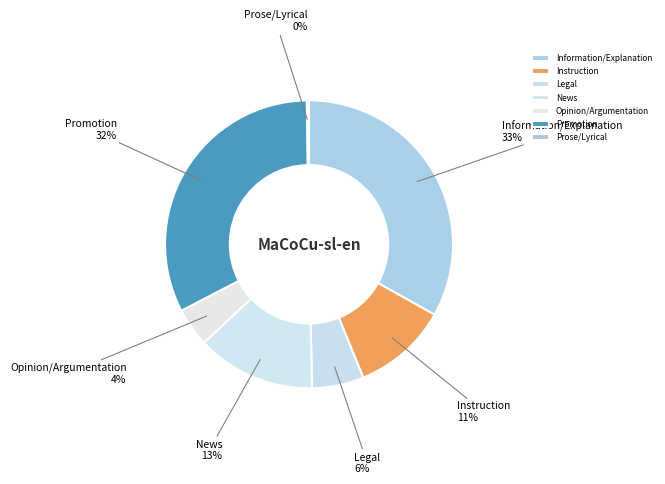

What percentage is the News slice, to the nearest percent?

13%